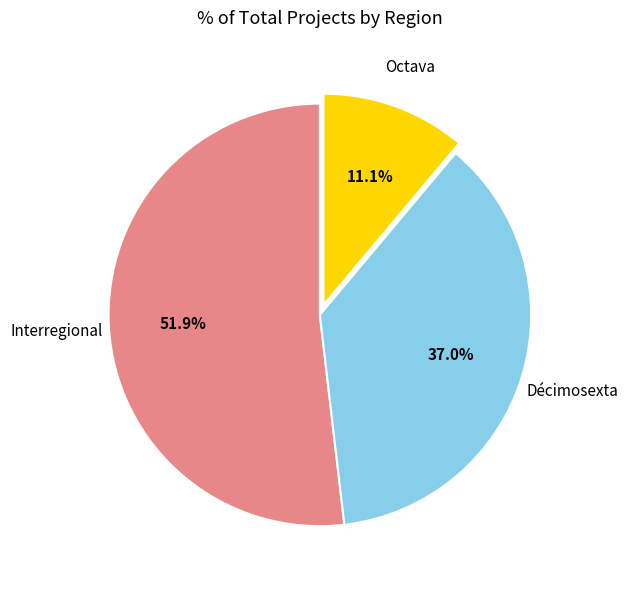

How many slices are in this pie chart?

3